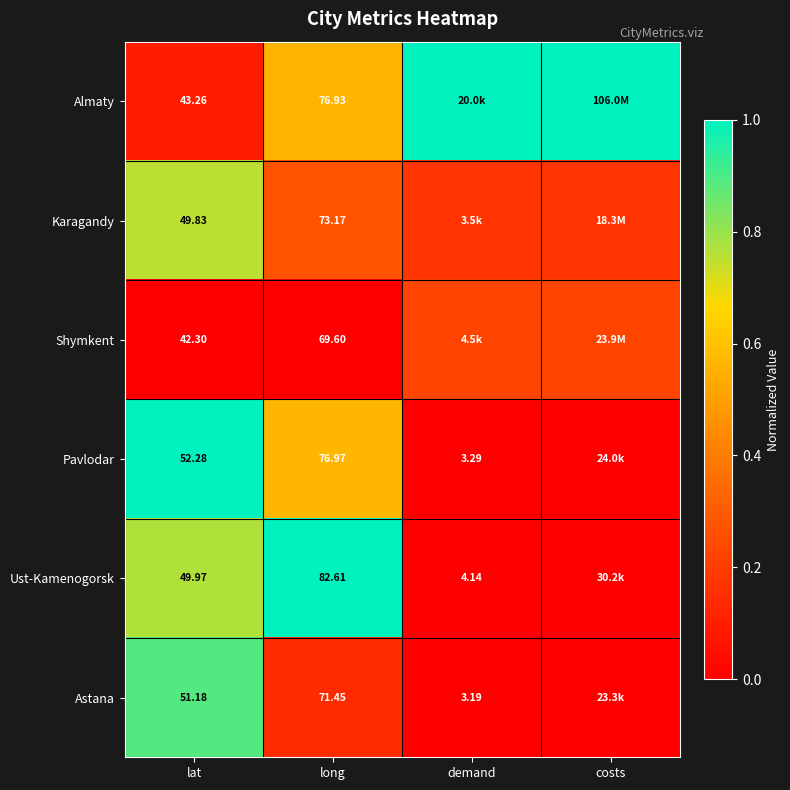

Rank the series at long from lowest to highest value.

Shymkent, Astana, Karagandy, Almaty, Pavlodar, Ust-Kamenogorsk